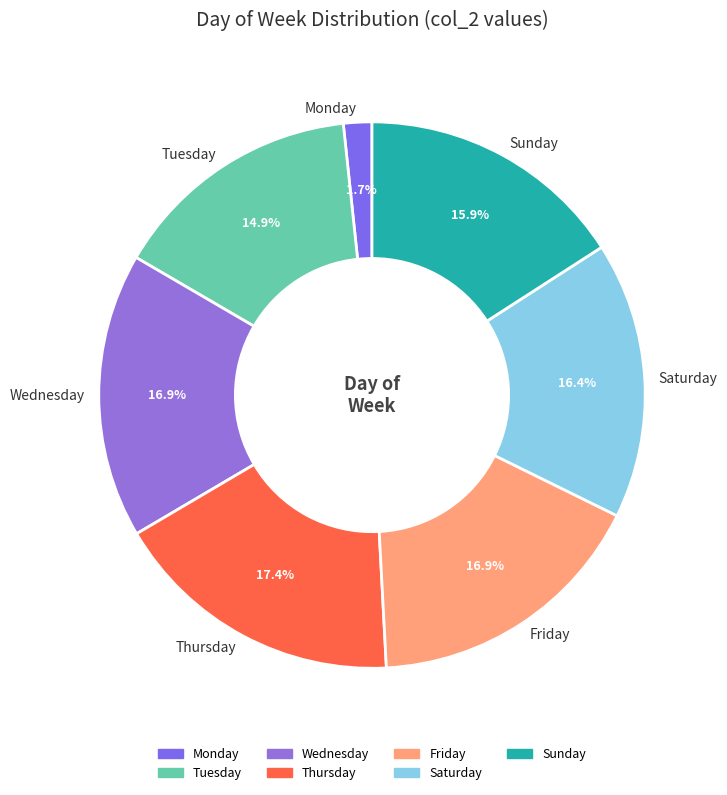

Does any single category account for the majority?

No